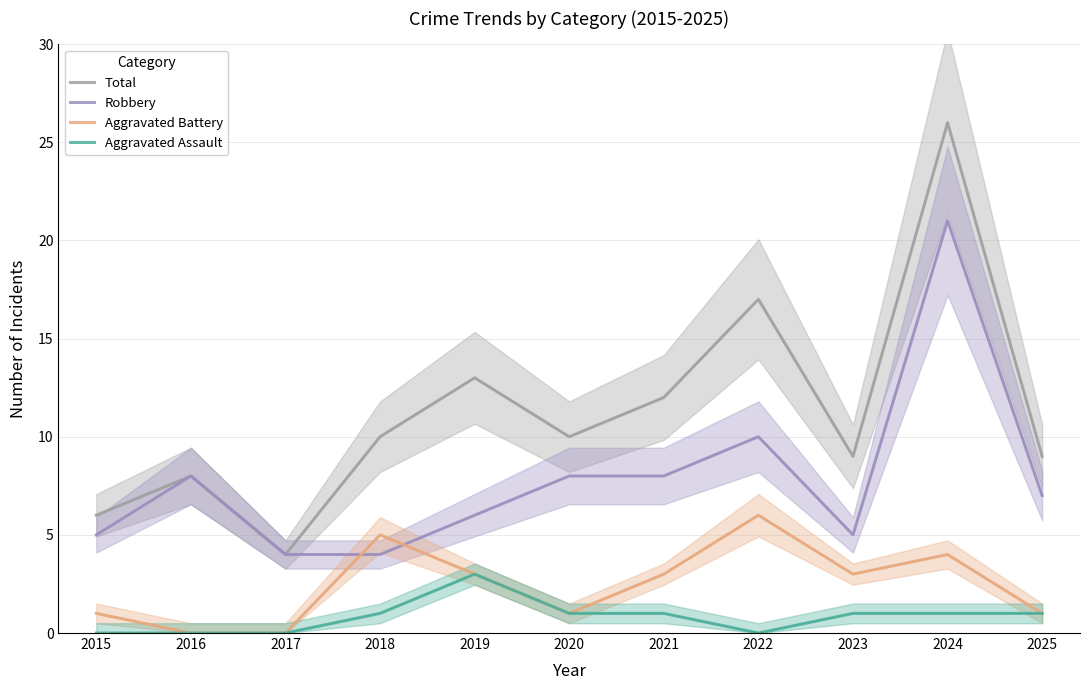

At which category does Total reach its first local peak?

2016